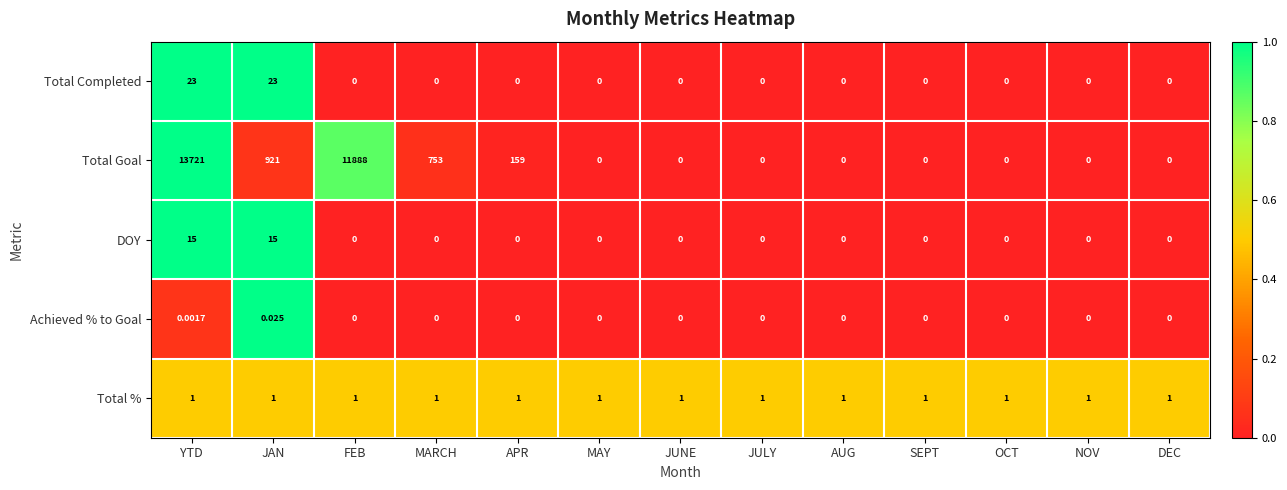

How many series are shown in this chart?

5